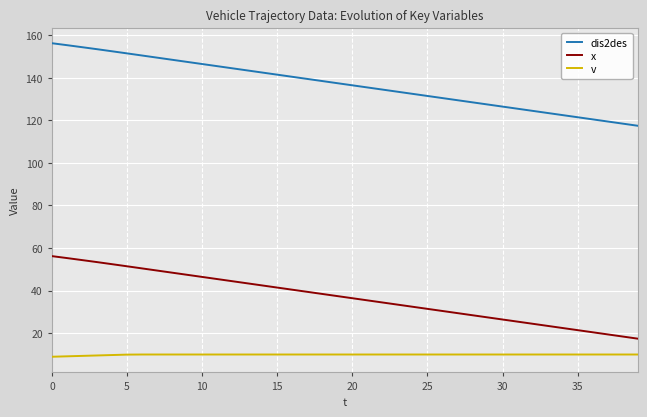

List the series in order of their peak value, highest first.

dis2des, x, v